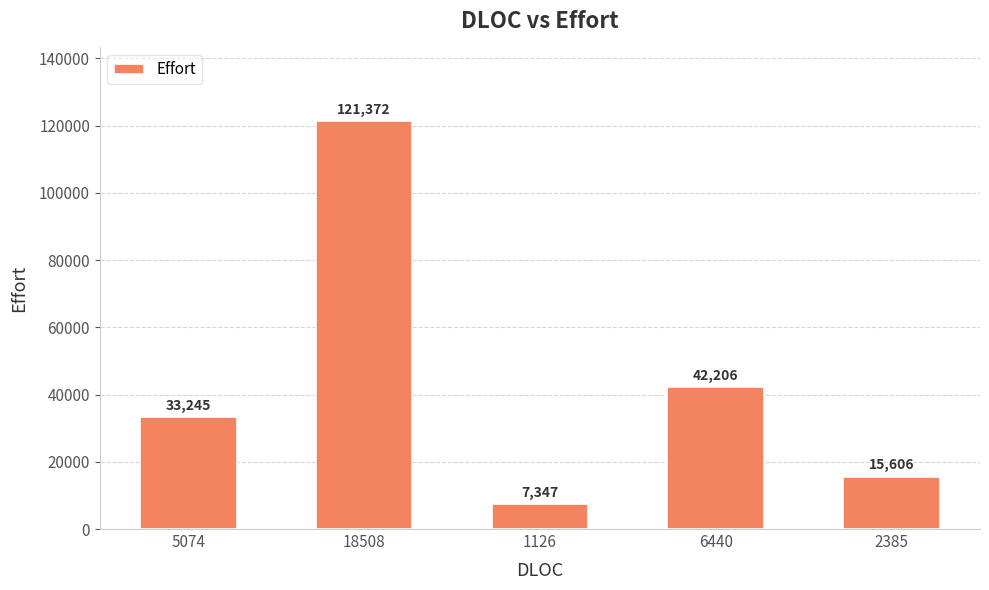

Where is the data nearest to the value 64359?

6440